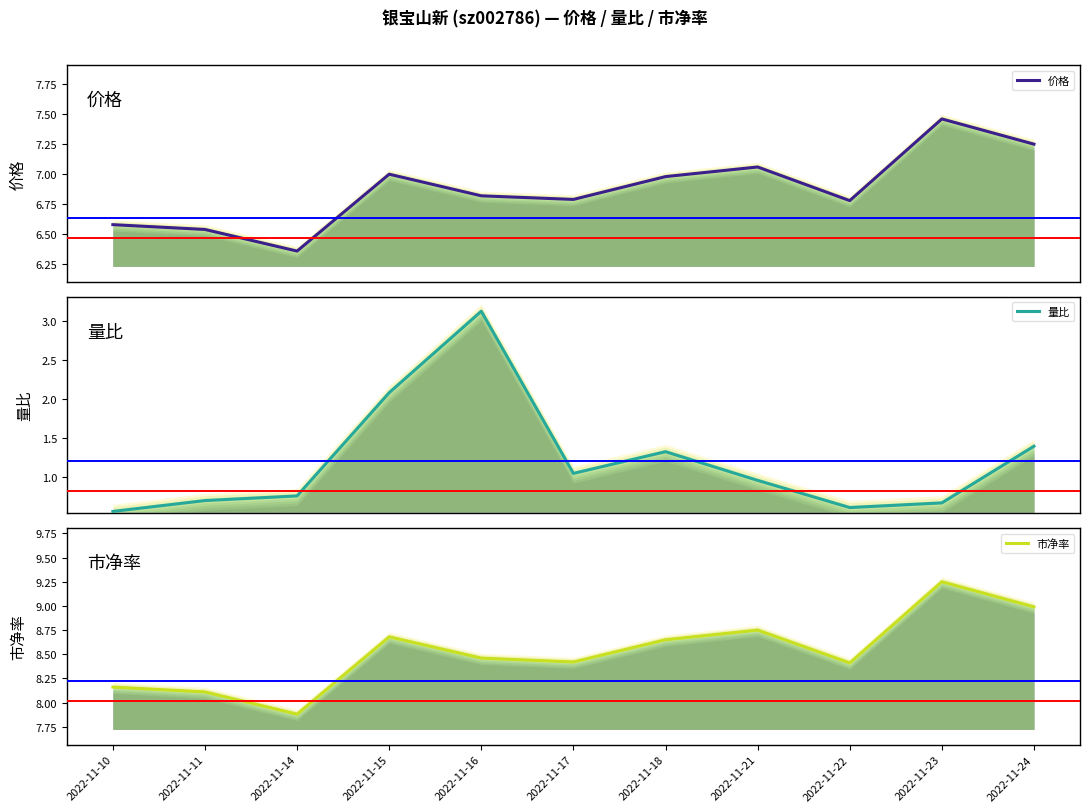

How many data points does each series have?

11